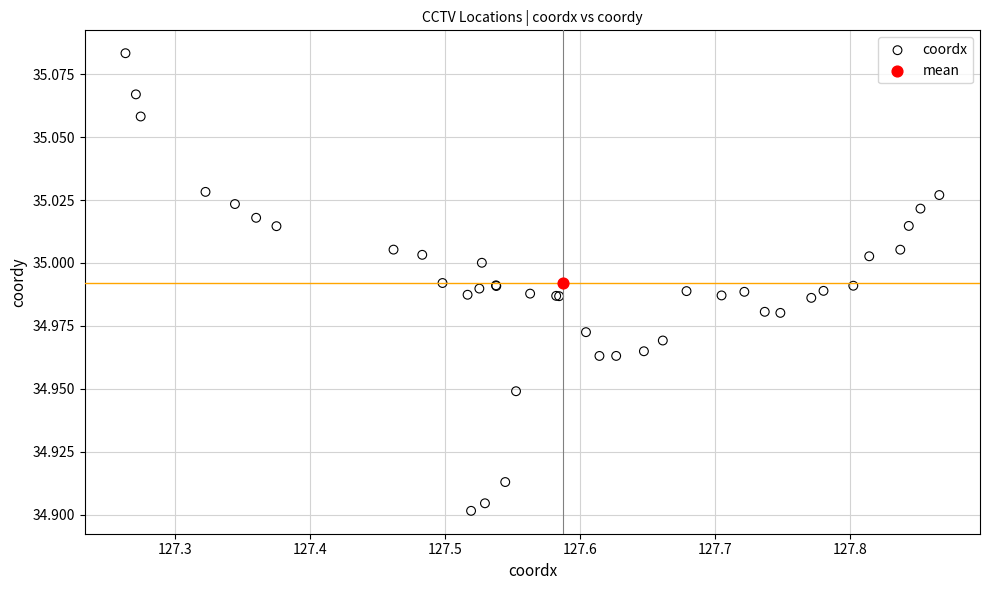

What are all the series names shown in the legend?

coordx, mean